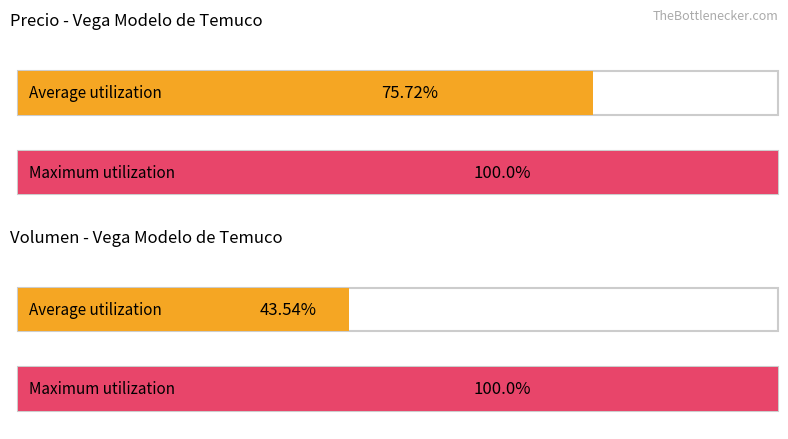

Is it true that Precio maximo equals 13632 at 2021-08-17?

False